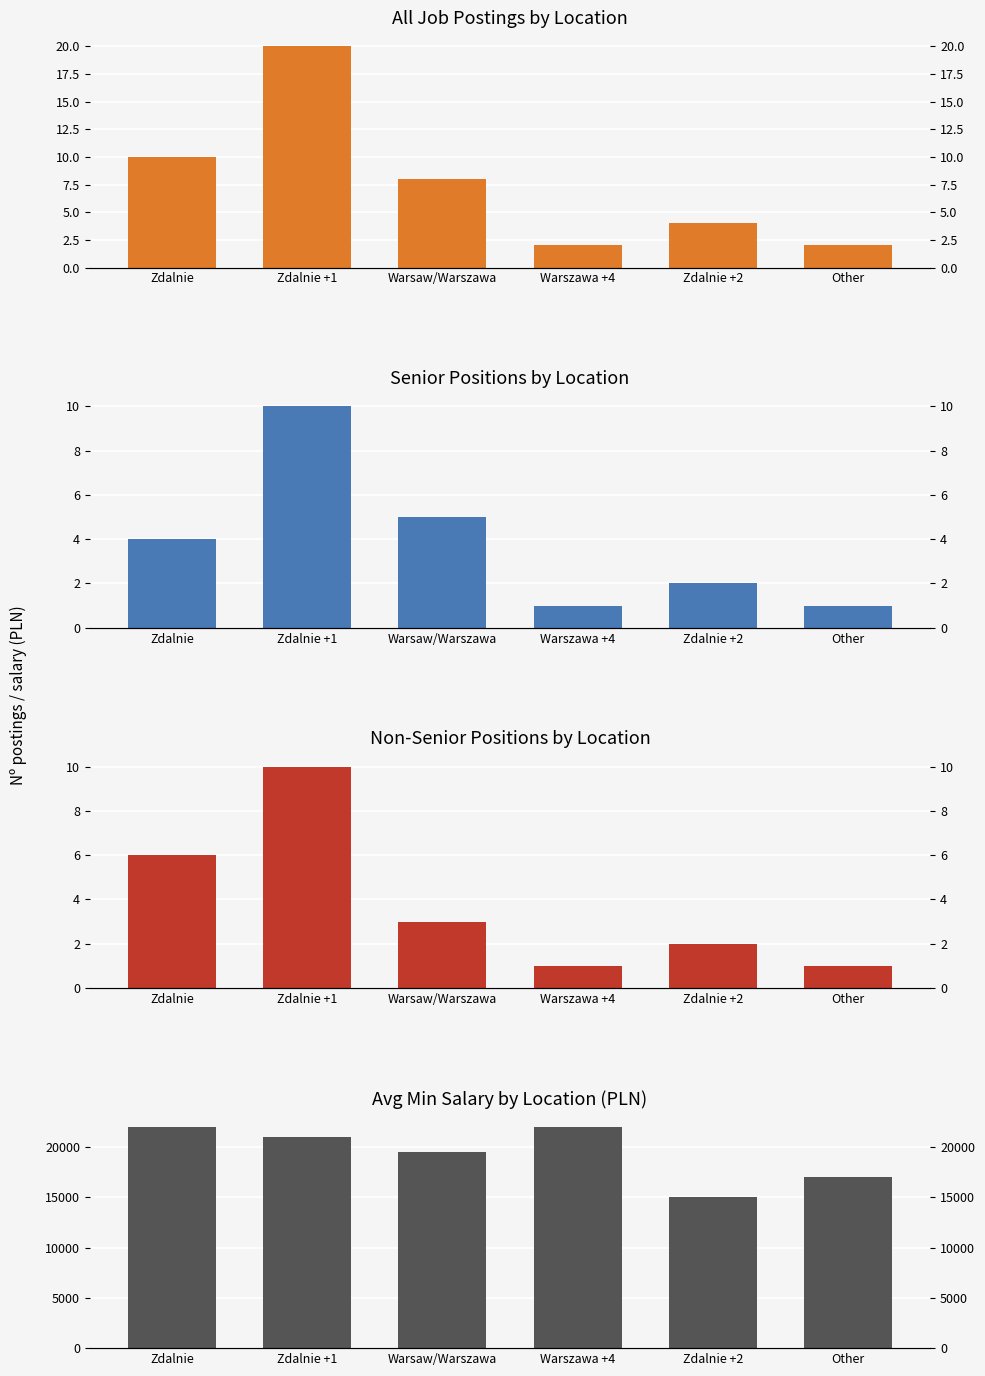

Which has a higher value, Other or Warsaw/Warszawa?

Warsaw/Warszawa